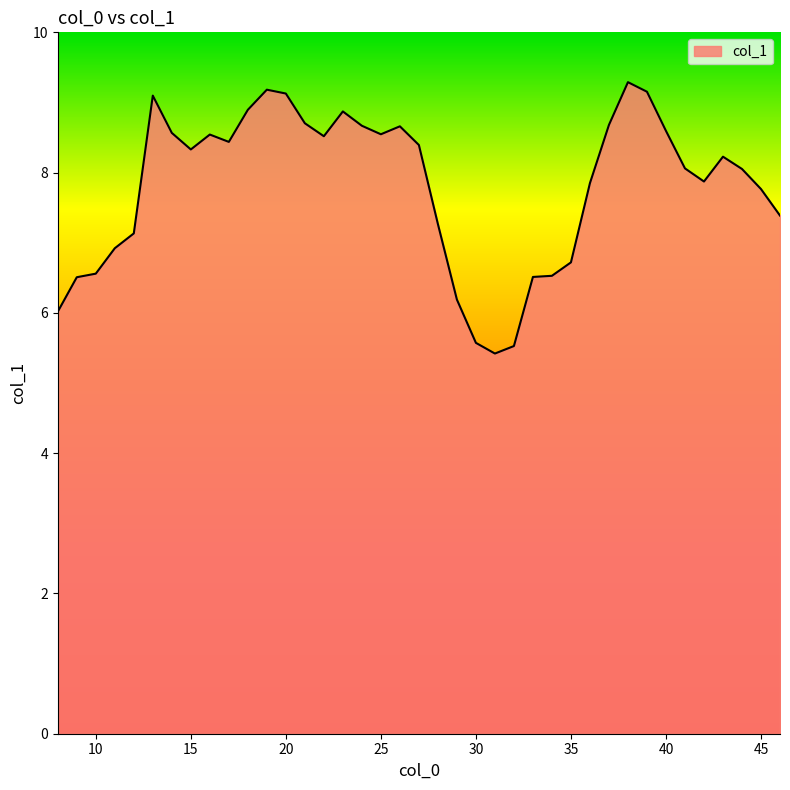

What is the greatest value displayed?

9.3